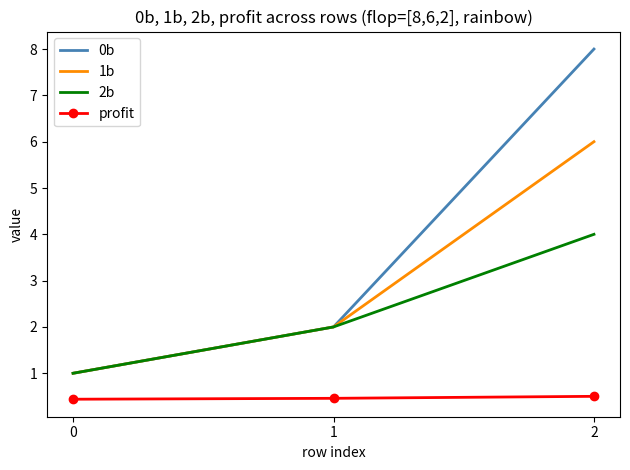

The value of 2b at 1 is 2.9. True or false?

False